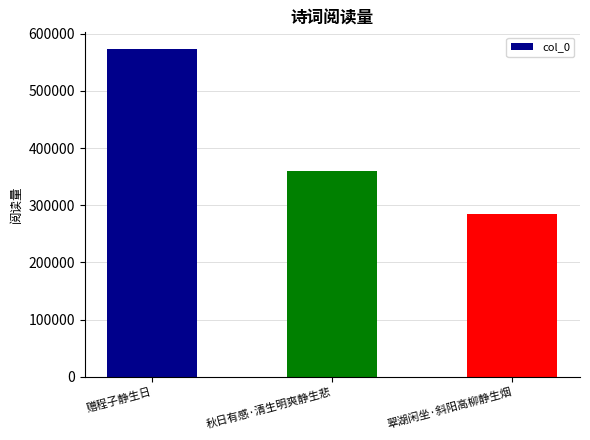

What is the value of the 3rd bar from the left?

284057